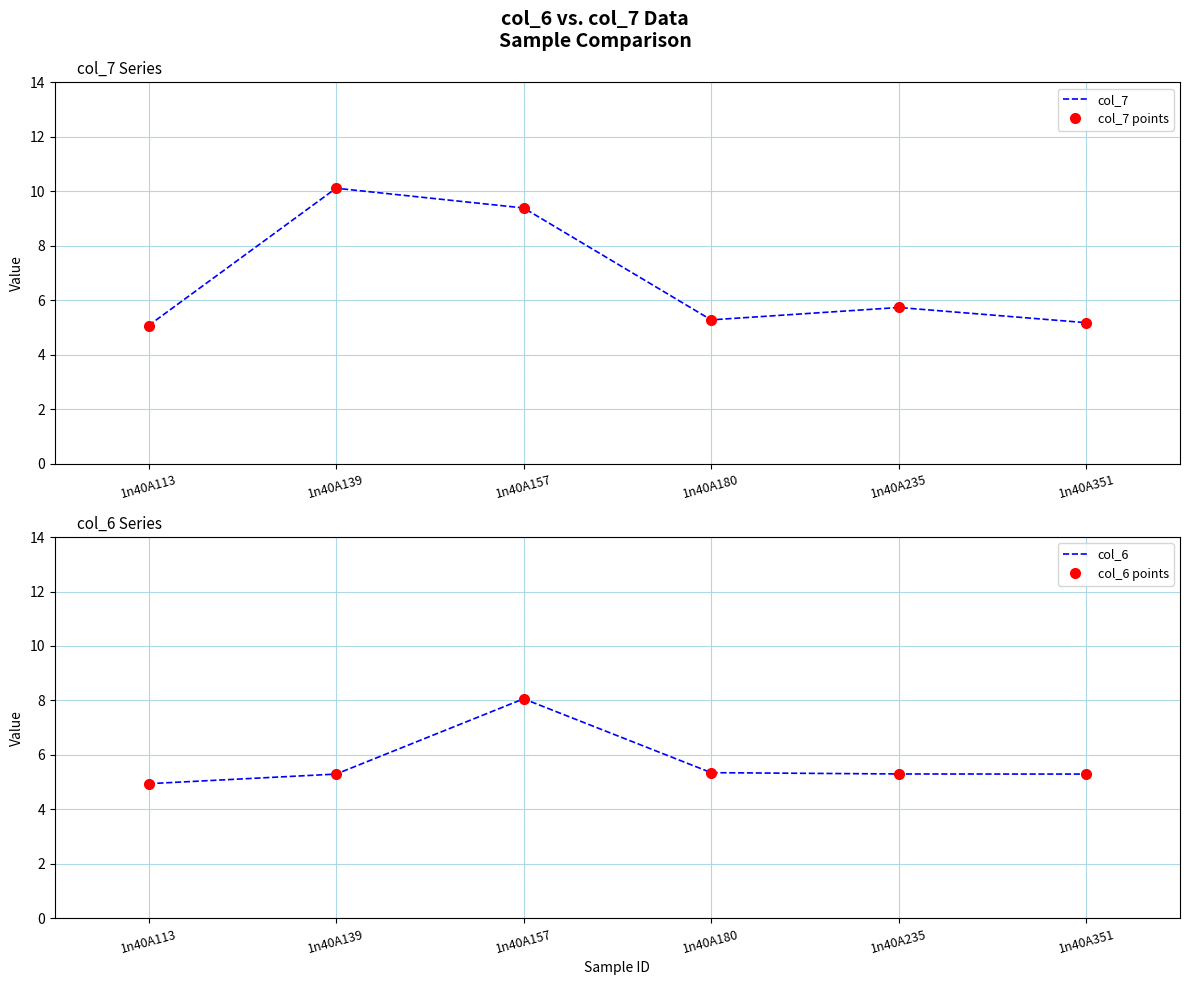

What is the value of the col_7 point at the 5th from the left?

5.7